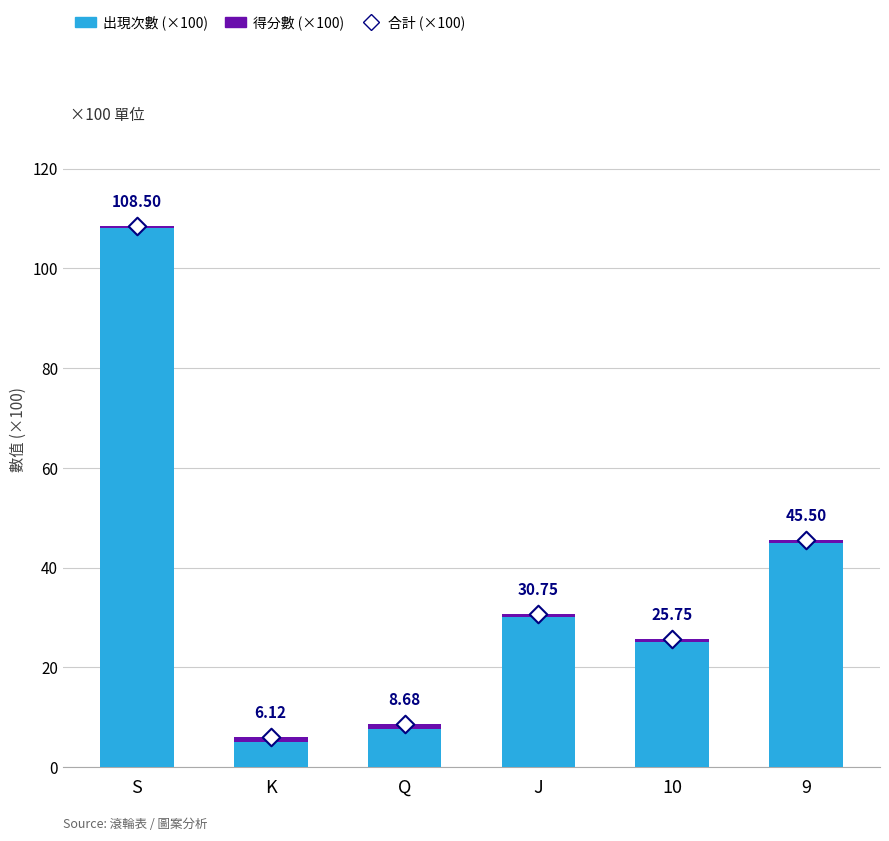

Which series has the largest total across all categories?

出現次數 (×100)